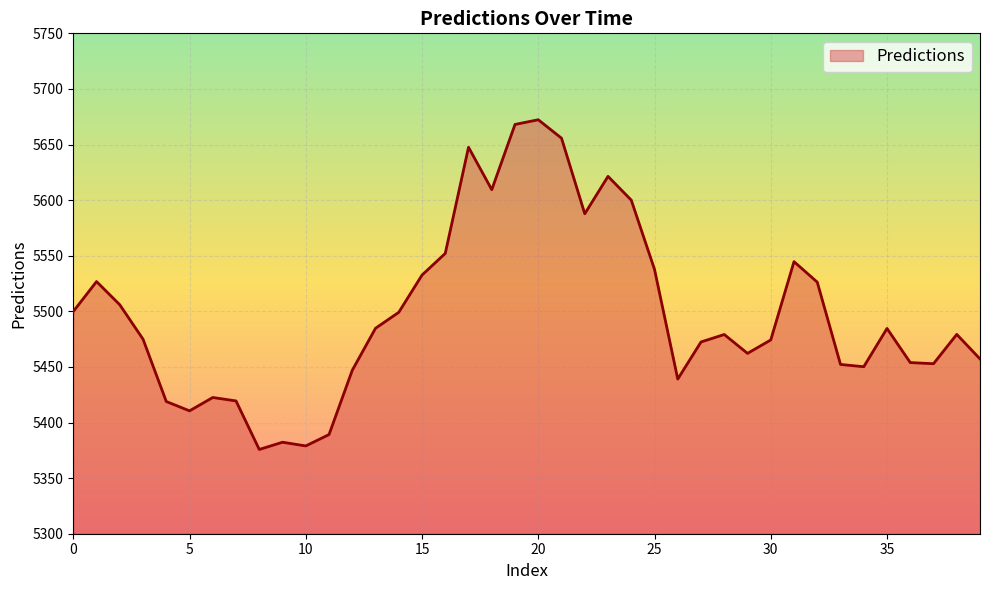

What is the minimum value shown in the chart?

5375.8